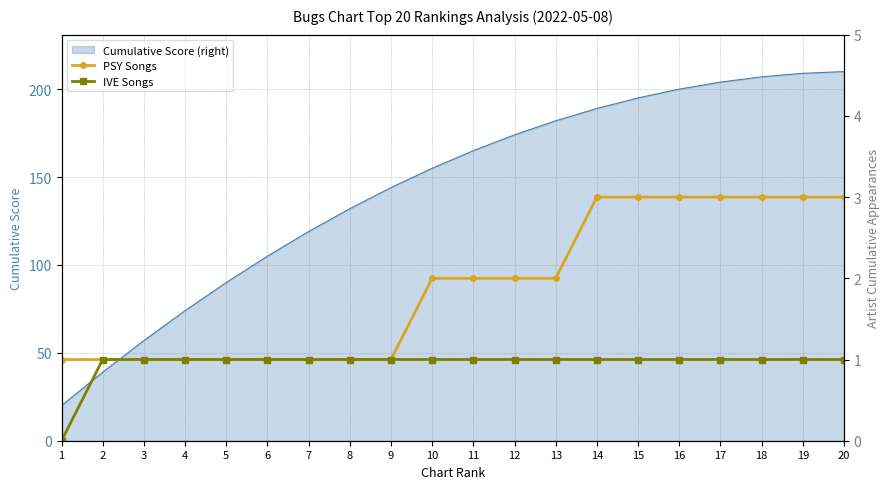

Where is PSY Songs nearest to the value 2?

10